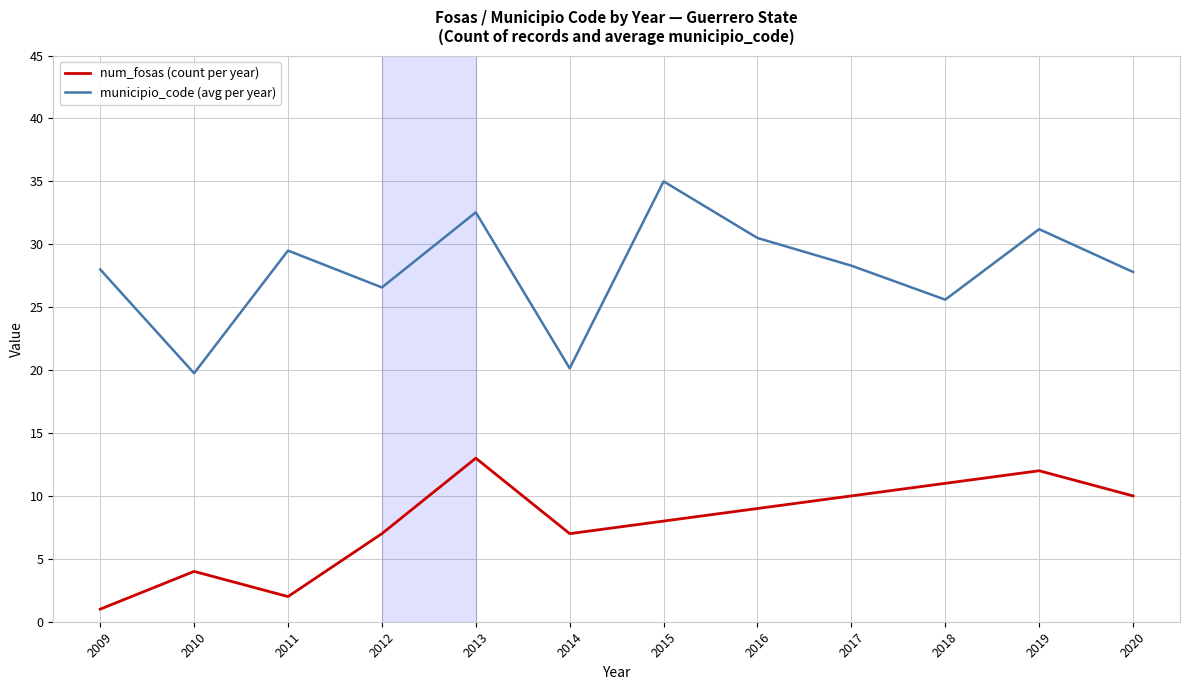

What is the spread (max minus min) of values at 2020?

17.8